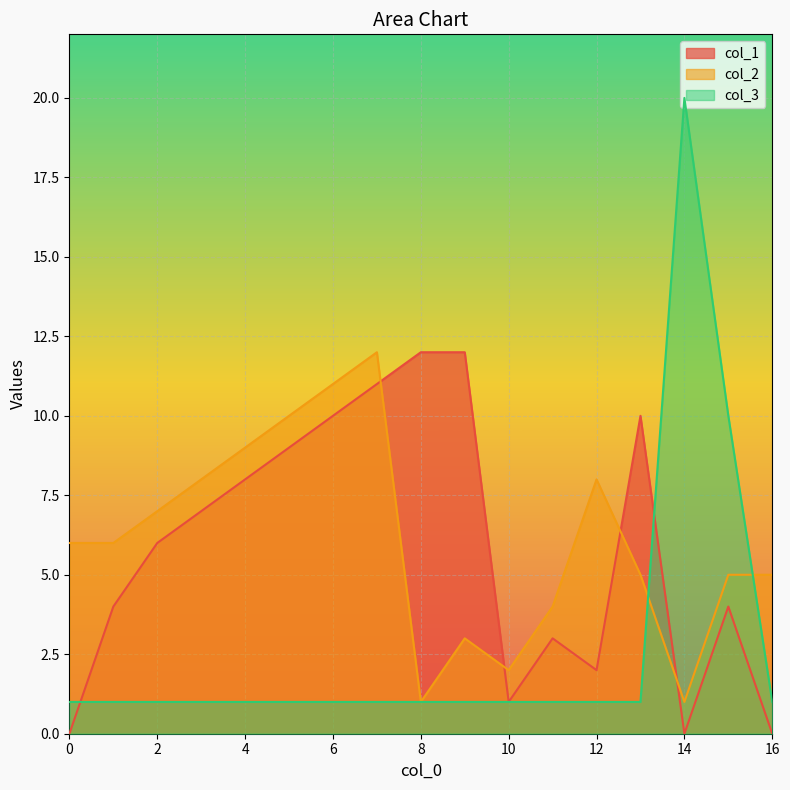

Reading right to left, list all the values displayed in this chart.

col_1: 0	4	0	10	2	3	1	12	12	11	10	9	8	7	6	4	0
col_2: 5	5	1	5	8	4	2	3	1	12	11	10	9	8	7	6	6
col_3: 1	10	20	1	1	1	1	1	1	1	1	1	1	1	1	1	1